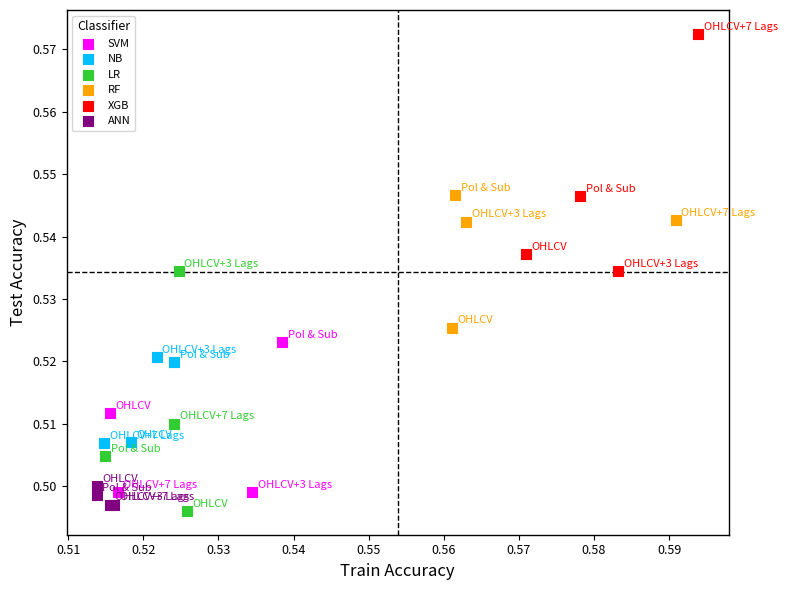

Which series contains the highest Y value?

XGB